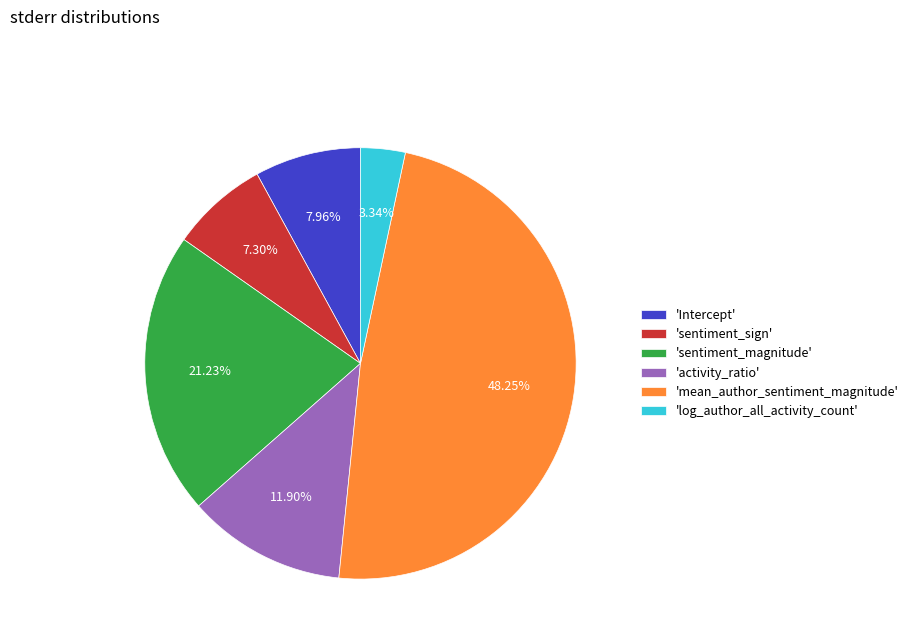

Is there a majority slice in this chart?

No